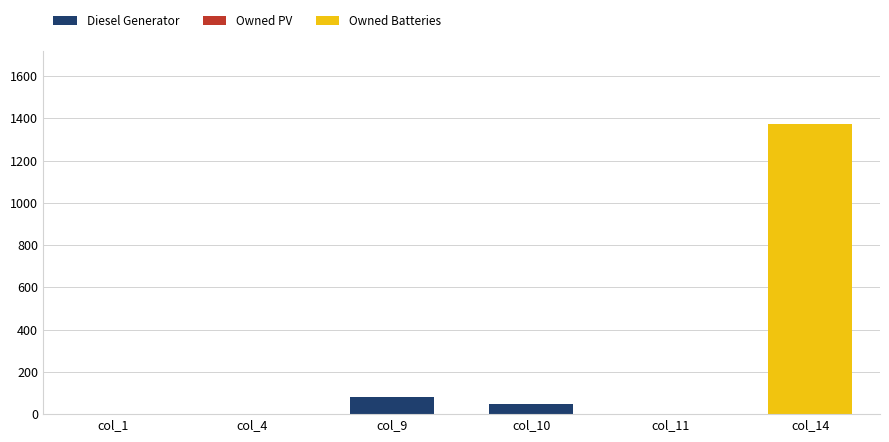

At which category is the sum across all series the highest?

col_14